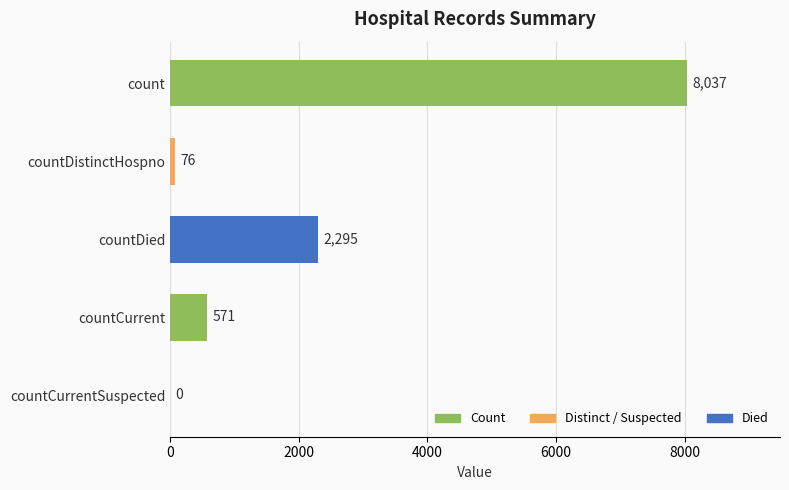

Which category has the highest value across all series?

count